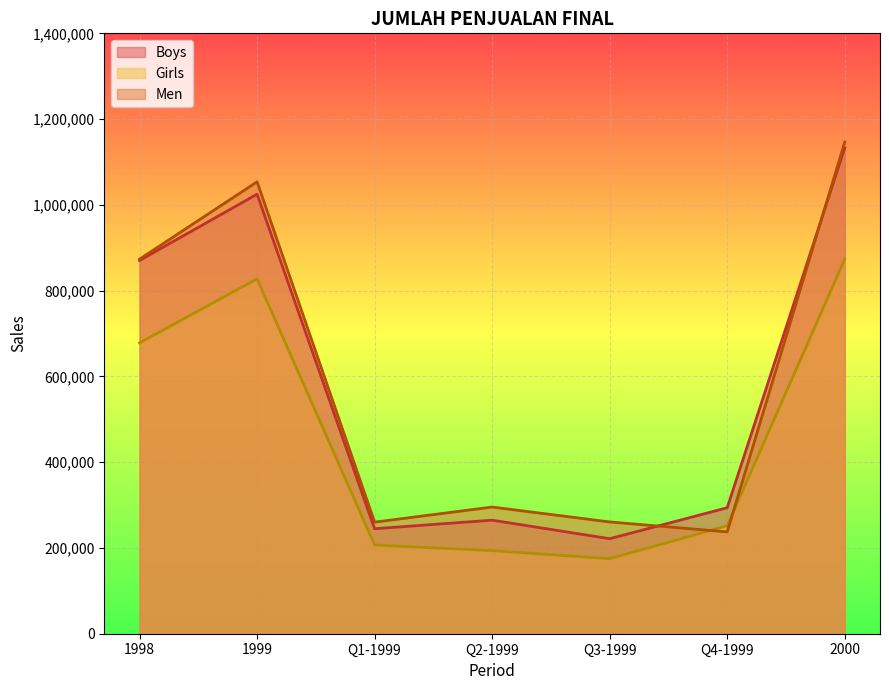

At which label does Men first exceed 295398?

1998